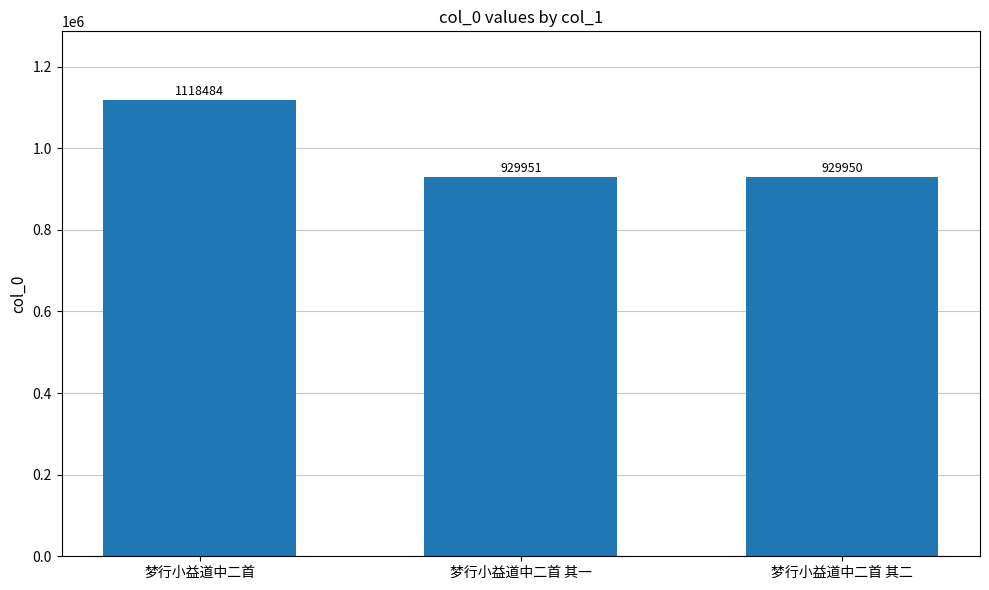

What position from the right is 梦行小益道中二首 其一?

2